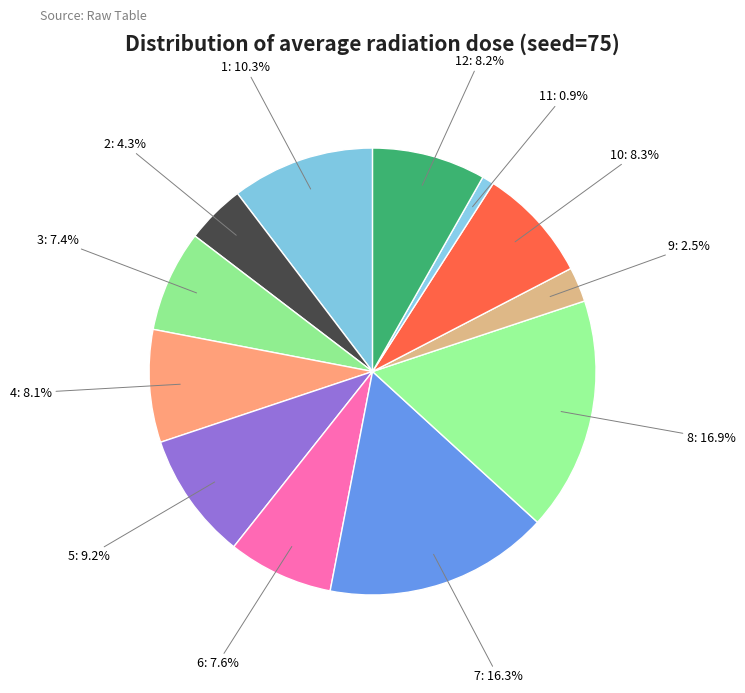

To the nearest percent, what is the difference between the largest and smallest slice percentages?

16%